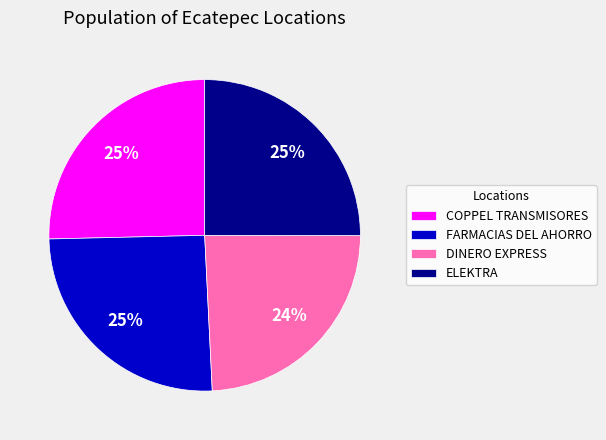

How many slices are in this pie chart?

4